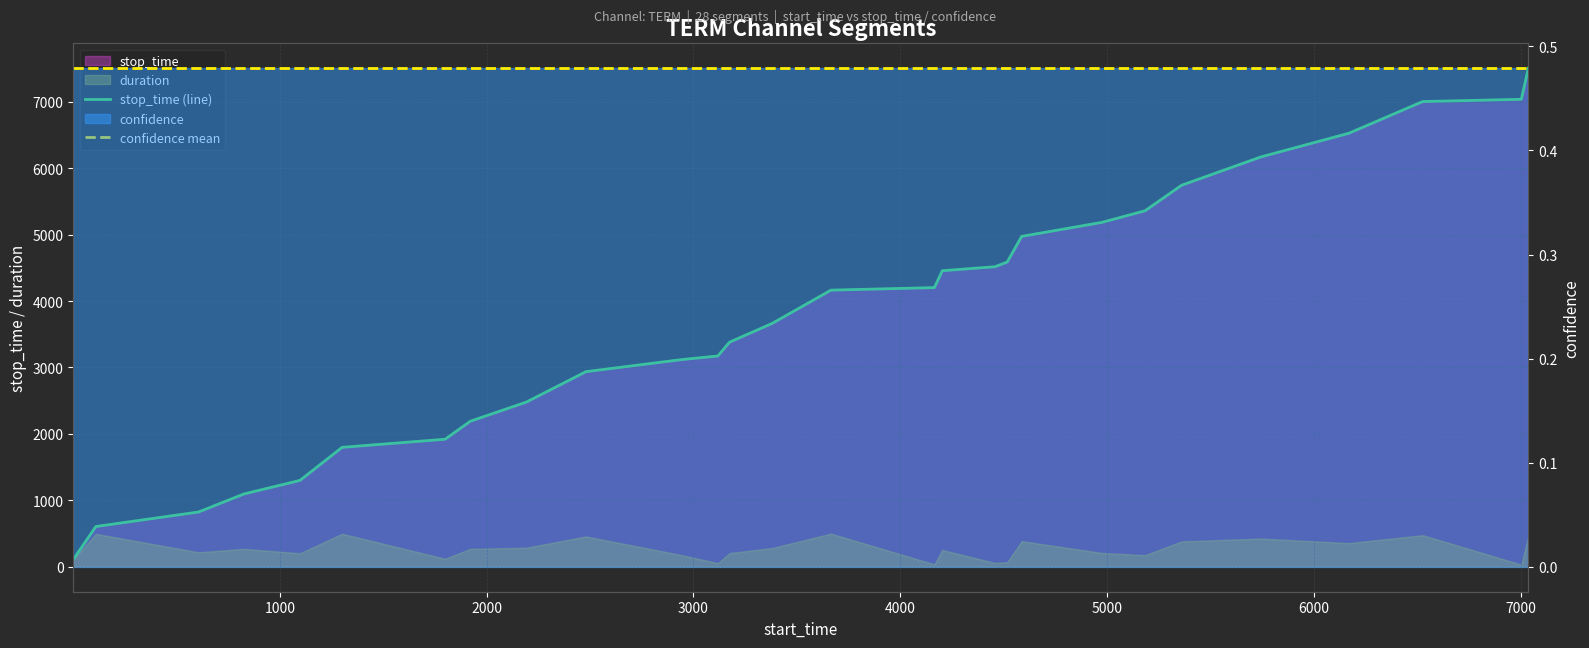

Reading right to left, what are all the values shown in this chart?

stop_time (line): 7503.0	7036.0	7002.0	6525.0	6168.0	5742.0	5359.0	5183.0	4973.0	4586.0	4516.0	4456.0	4202.0	4164.0	3664.0	3380.0	3173.0	3117.0	2937.0	2479.0	2191.0	1920.0	1798.0	1300.0	1096.0	825.0	606.0	109.0
confidence mean: 0.5	0.5	0.5	0.5	0.5	0.5	0.5	0.5	0.5	0.5	0.5	0.5	0.5	0.5	0.5	0.5	0.5	0.5	0.5	0.5	0.5	0.5	0.5	0.5	0.5	0.5	0.5	0.5